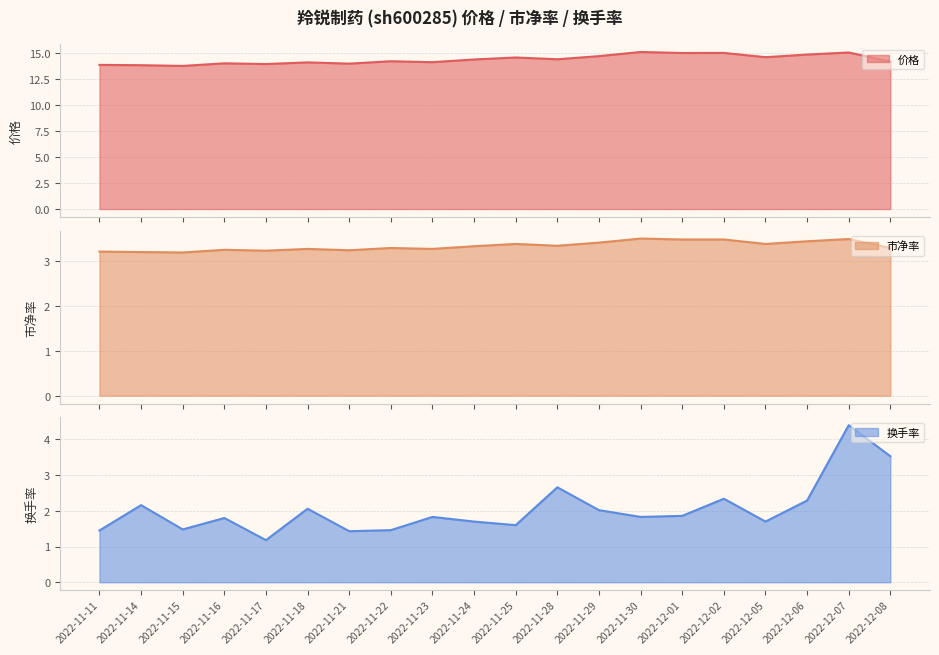

Between 2022-12-07 and 2022-12-06, which is larger?

2022-12-07